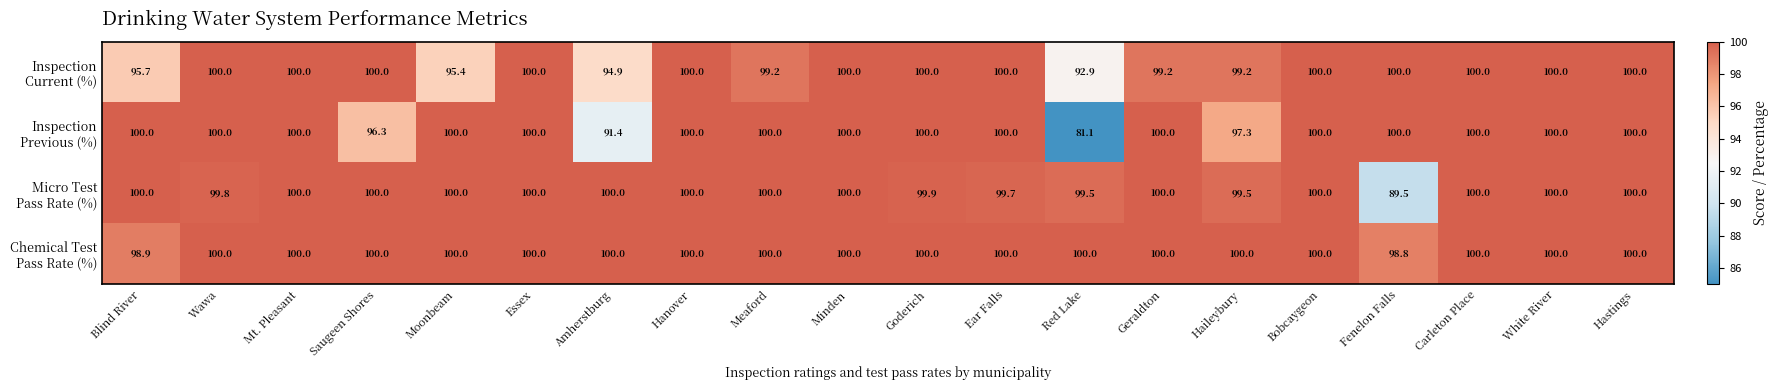

What is the difference between the highest and lowest values at Fenelon Falls?

10.5